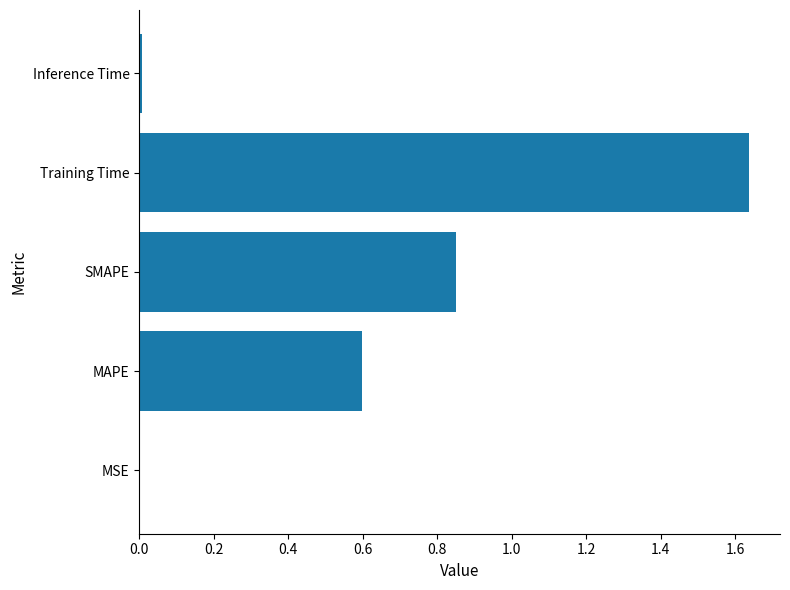

Which has a higher value, SMAPE or Inference Time?

SMAPE